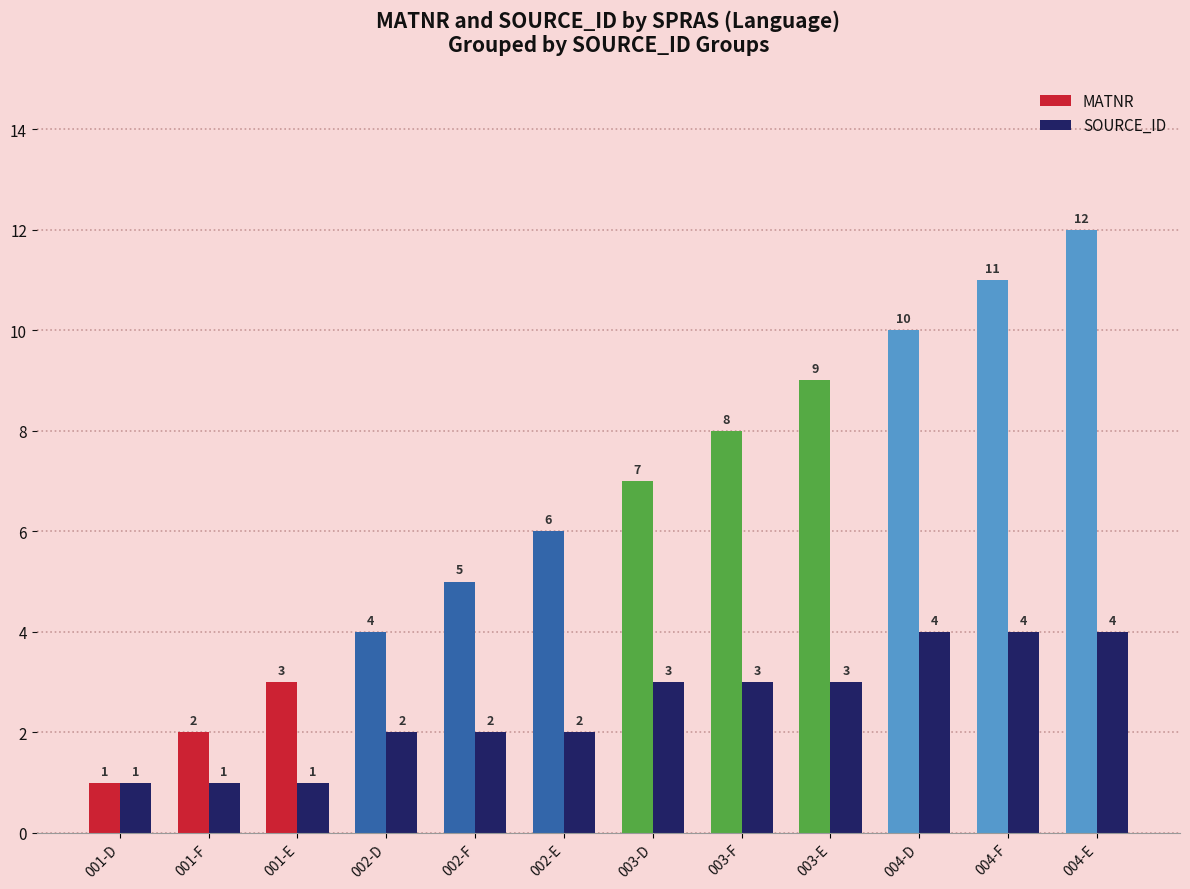

What is the difference between the second highest and second lowest values in the MATNR series?

9